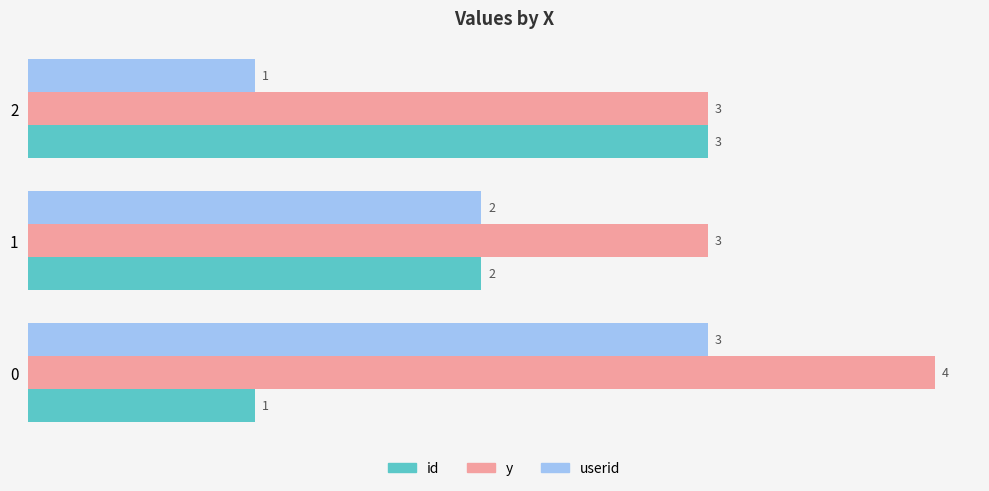

The value of y at 2 is 4. True or false?

False